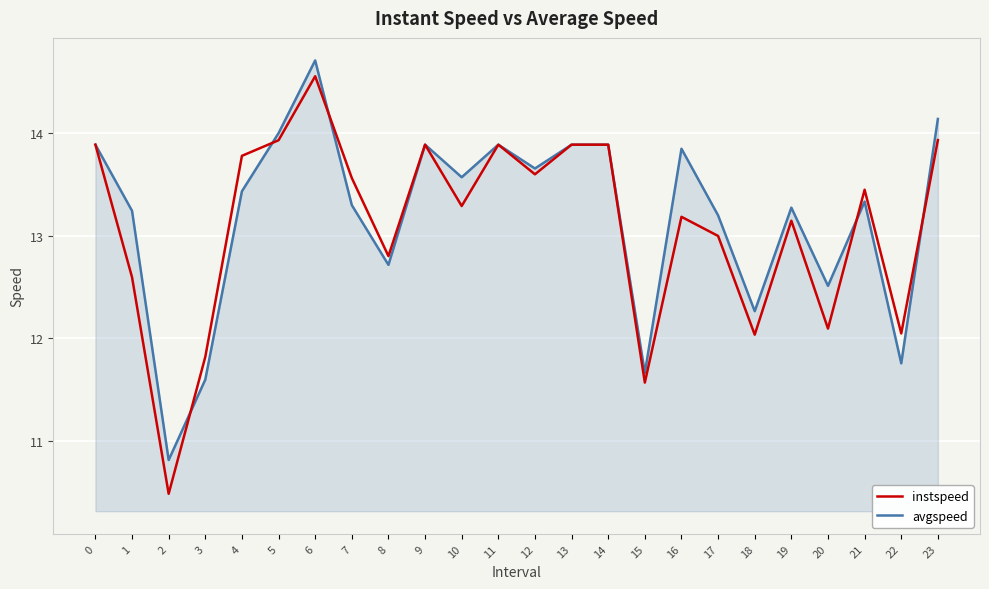

Which category has the highest value in the instspeed series?

6